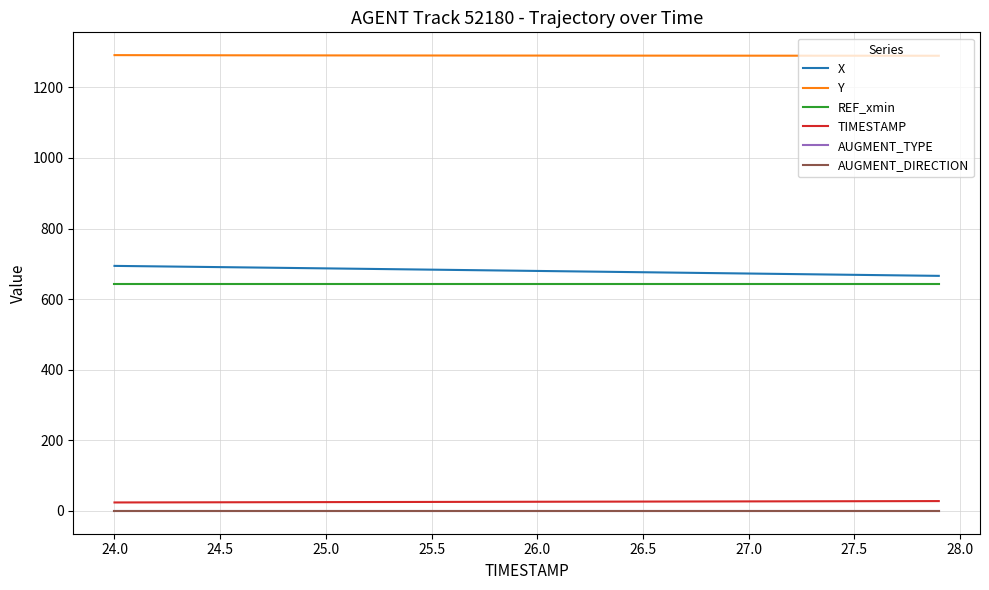

Which series has the largest total across all categories?

Y